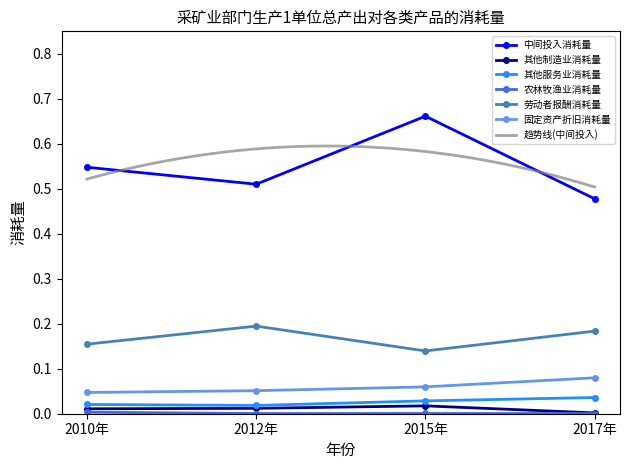

True or false: 其他制造业消耗量 has more than 1 interior local peaks.

False